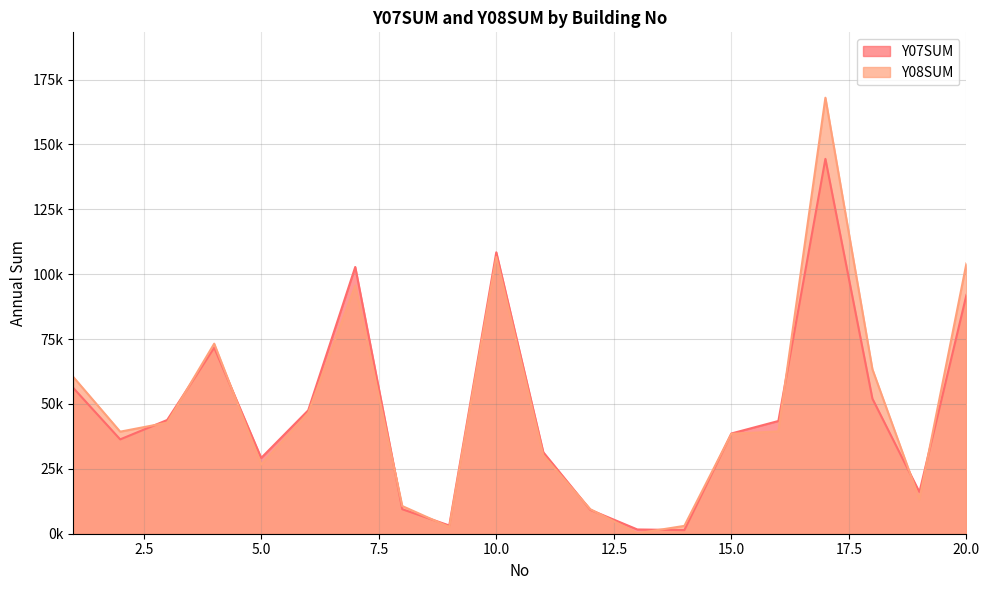

Reading left to right, what are all the values shown in this chart?

Y07SUM: 1=56228	2=36359	3=43829	4=71710	5=29210	6=47562	7=102799	8=9447	9=3169	10=108455	11=31397	12=9210	13=1640	14=1402	15=38624	16=43441	17=144460	18=52046	19=16049	20=92026
Y08SUM: 1=60461	2=39328	3=42805	4=73245	5=26669	6=46572	7=95661	8=10667	9=2581	10=106643	11=30178	12=9443	13=170	14=3021	15=38505	16=39424	17=168017	18=63372	19=13303	20=104190